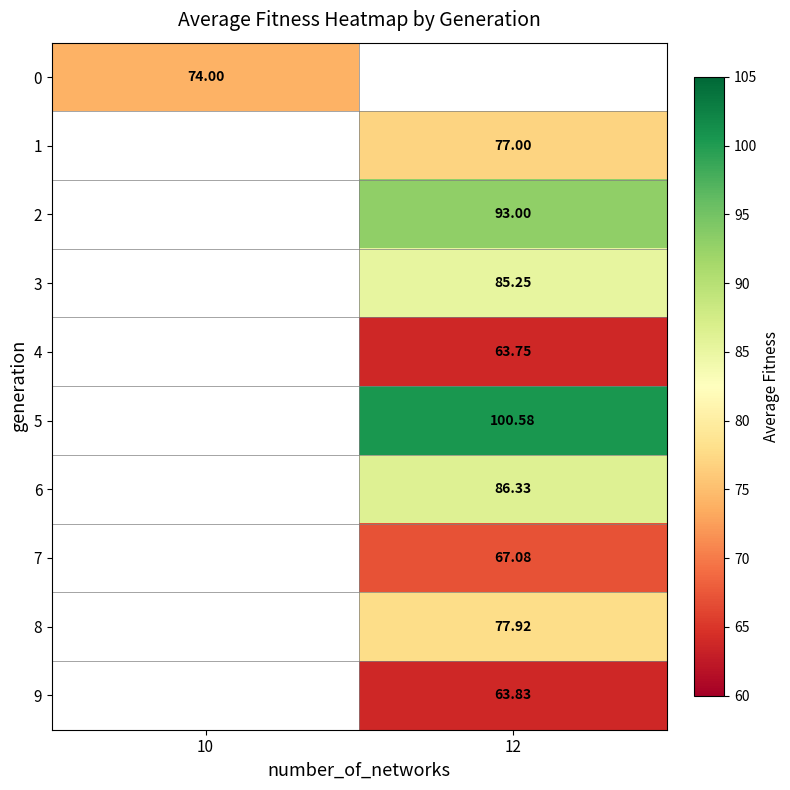

Is the value of 7 at 12 greater than the value of 9 at 12?

Yes